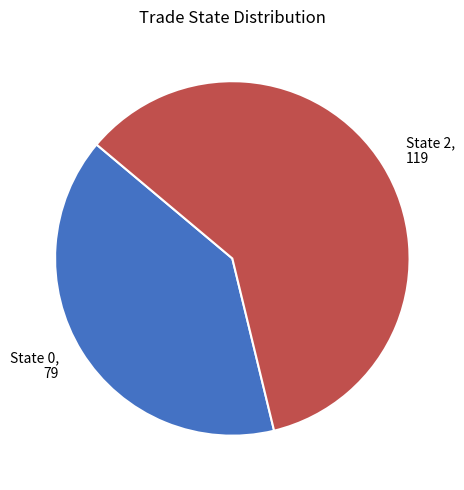

Rank the categories by value from highest to lowest.

State 2, State 0